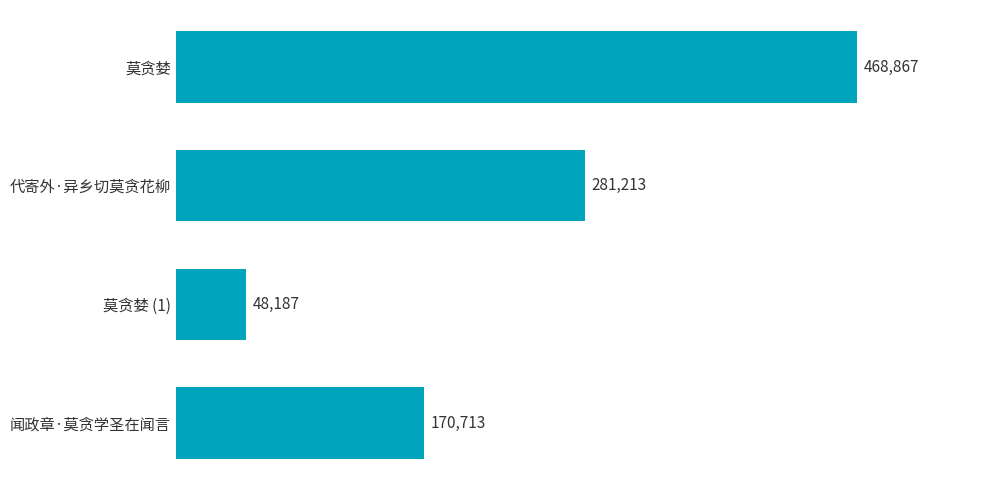

Reading top to bottom, what are all the values shown in this chart?

莫贪婪=468867	代寄外·异乡切莫贪花柳=281213	莫贪婪 (1)=48187	闻政章·莫贪学圣在闻言=170713